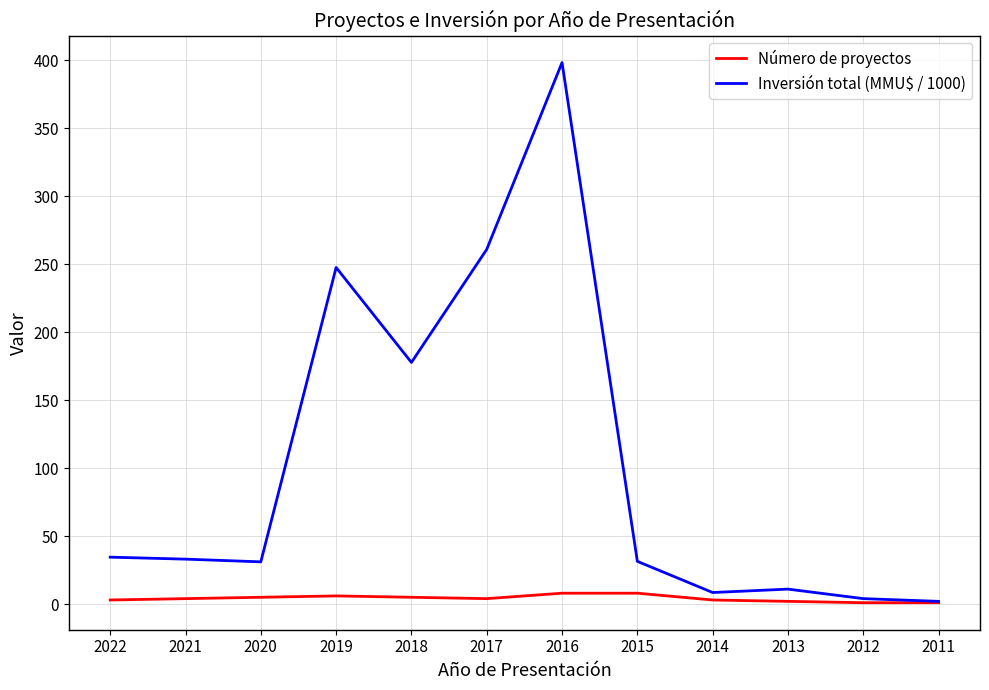

How many lines are shown in the chart?

2